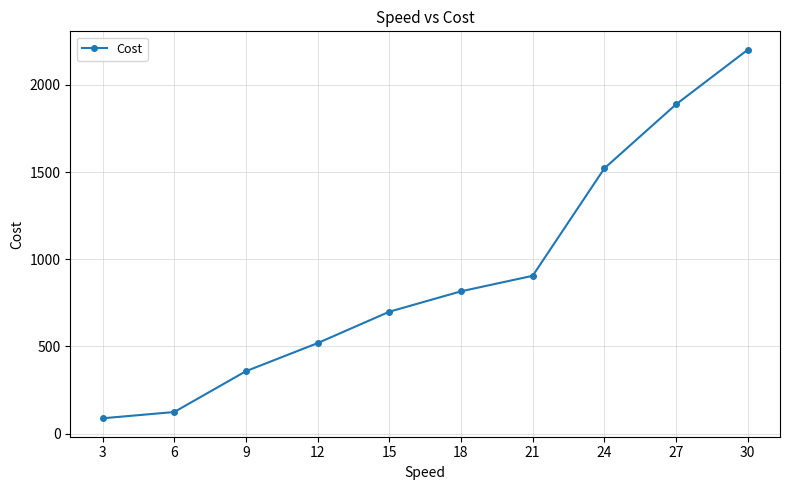

Rank the categories by value from lowest to highest.

3, 6, 9, 12, 15, 18, 21, 24, 27, 30